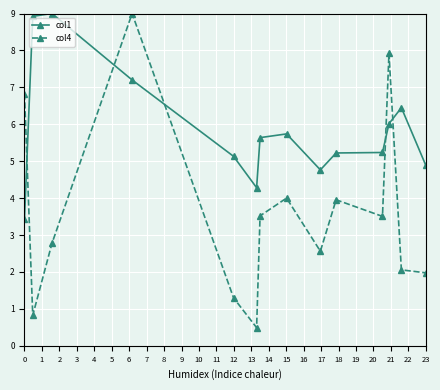

What is the sum of all col1 values?

81.9